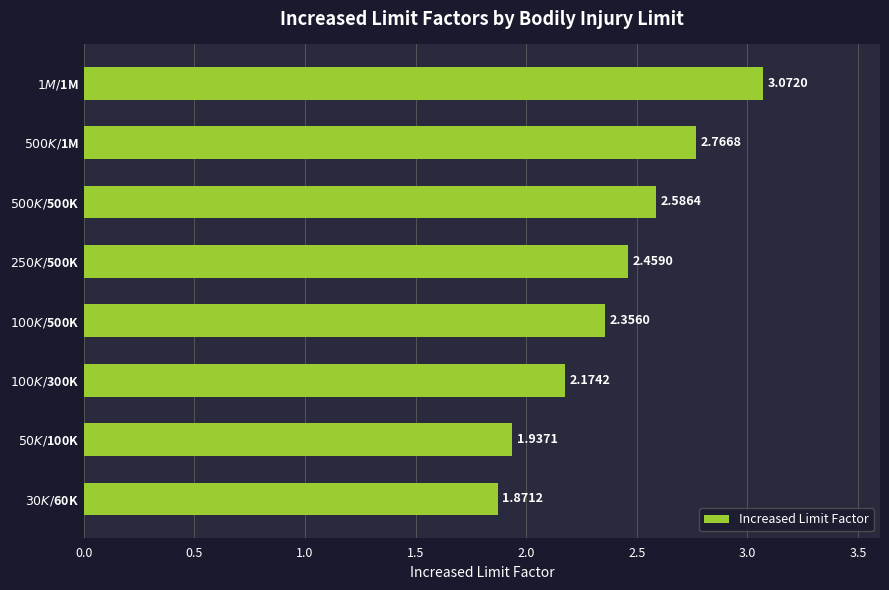

List the labels in order of value, smallest first.

$30K/$60K, $50K/$100K, $100K/$300K, $100K/$500K, $250K/$500K, $500K/$500K, $500K/$1M, $1M/$1M